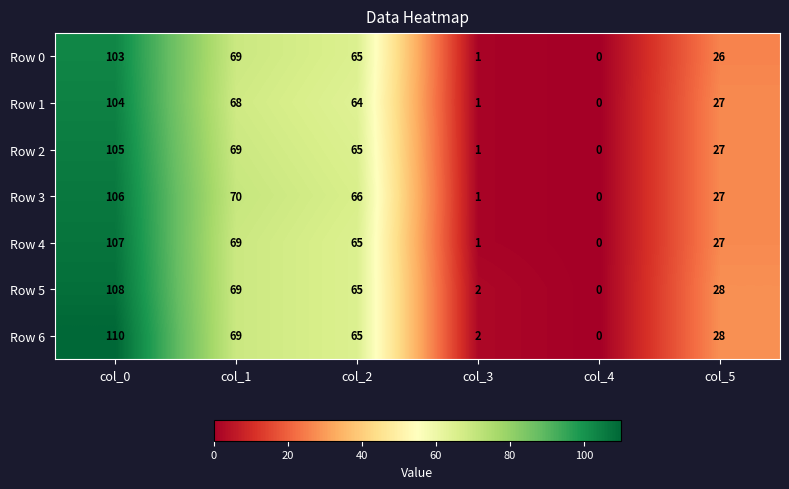

How many data points in Row 2 are less than 65?

3